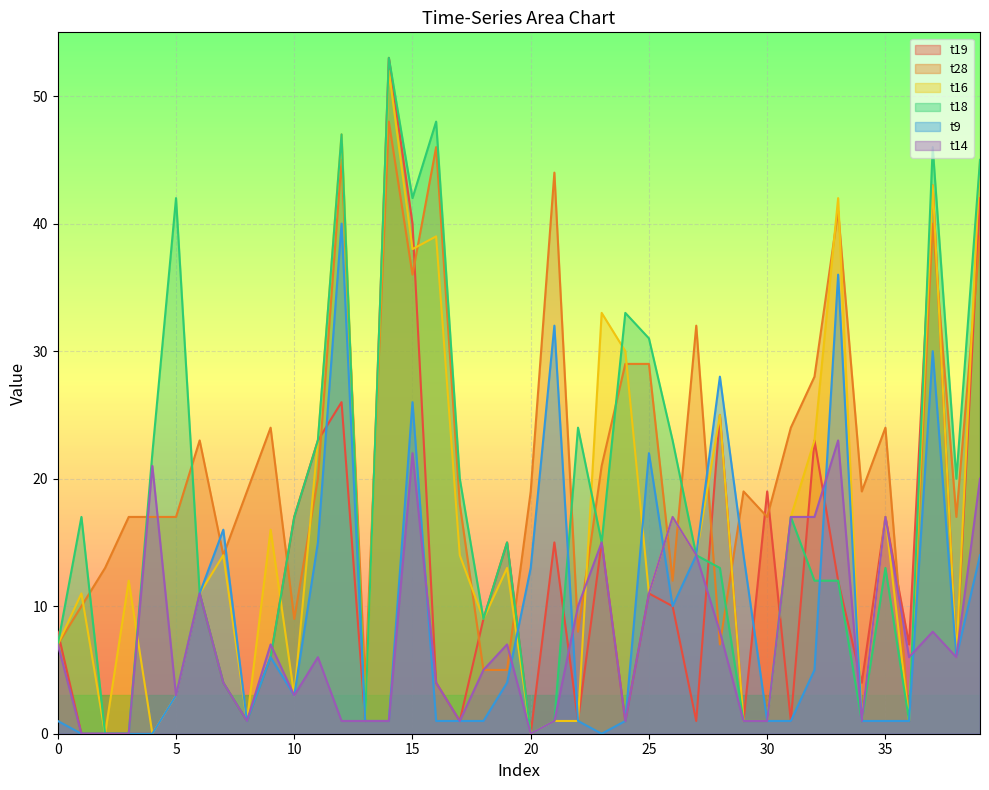

At which label does t16 reach its minimum?

2